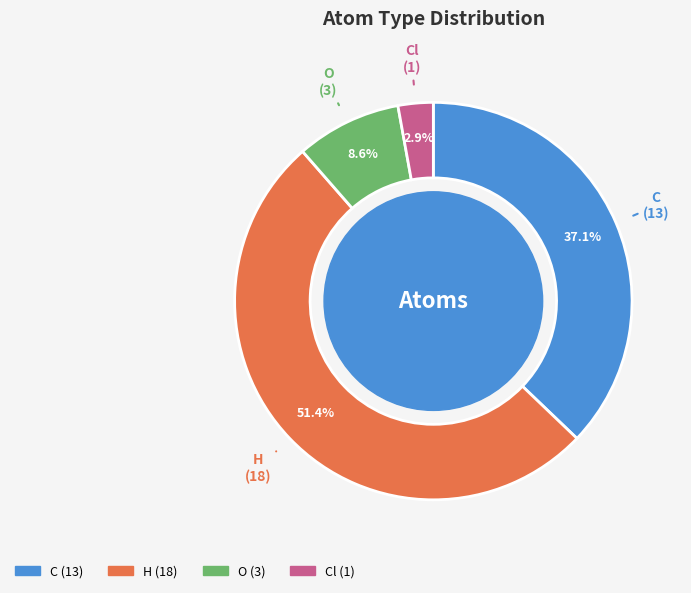

Does any single category account for the majority?

Yes